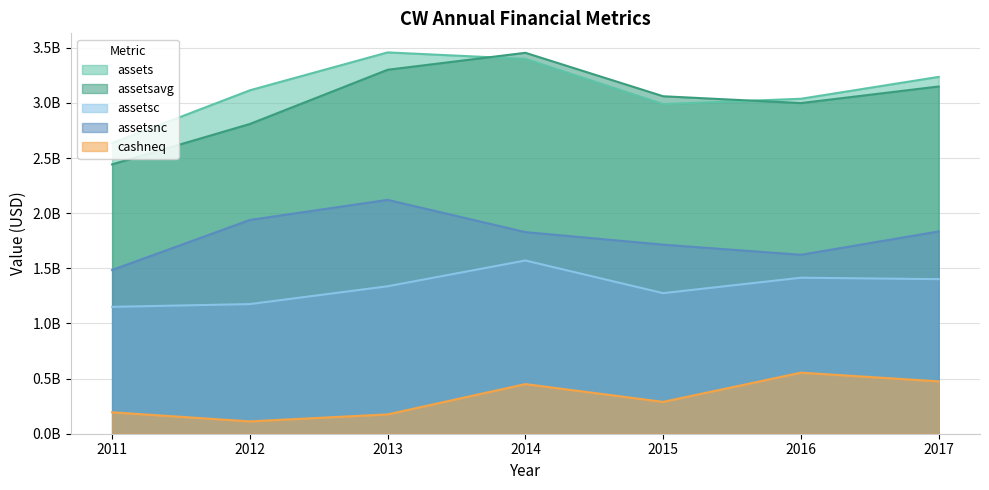

Reading left to right, list all the values displayed in this chart.

assets: 2.6	3.1	3.5	3.4	3.0	3.0	3.2
assetsavg: 2.4	2.8	3.3	3.5	3.1	3.0	3.1
assetsc: 1.2	1.2	1.3	1.6	1.3	1.4	1.4
assetsnc: 1.5	1.9	2.1	1.8	1.7	1.6	1.8
cashneq: 0.2	0.1	0.2	0.5	0.3	0.6	0.5